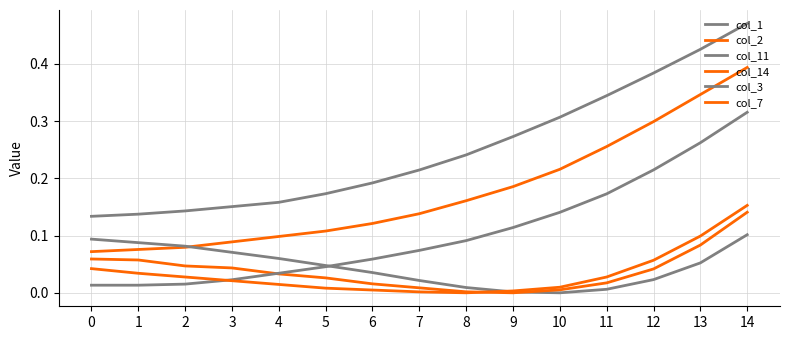

Rank the series by their maximum value, from lowest to highest.

col_11, col_14, col_7, col_3, col_2, col_1